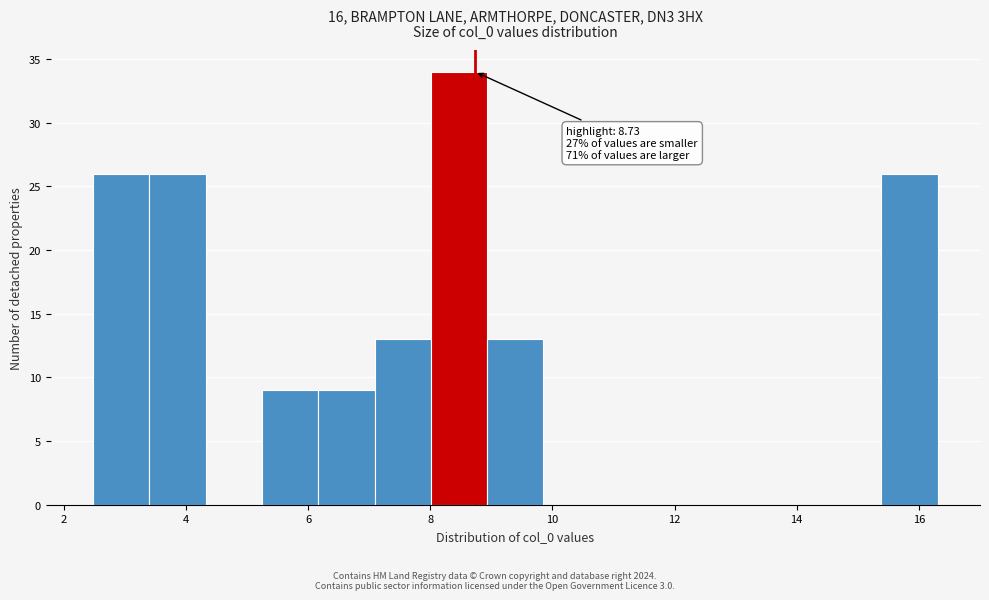

Over which range of the x-axis is the bar tallest?

8.0 to 9.0